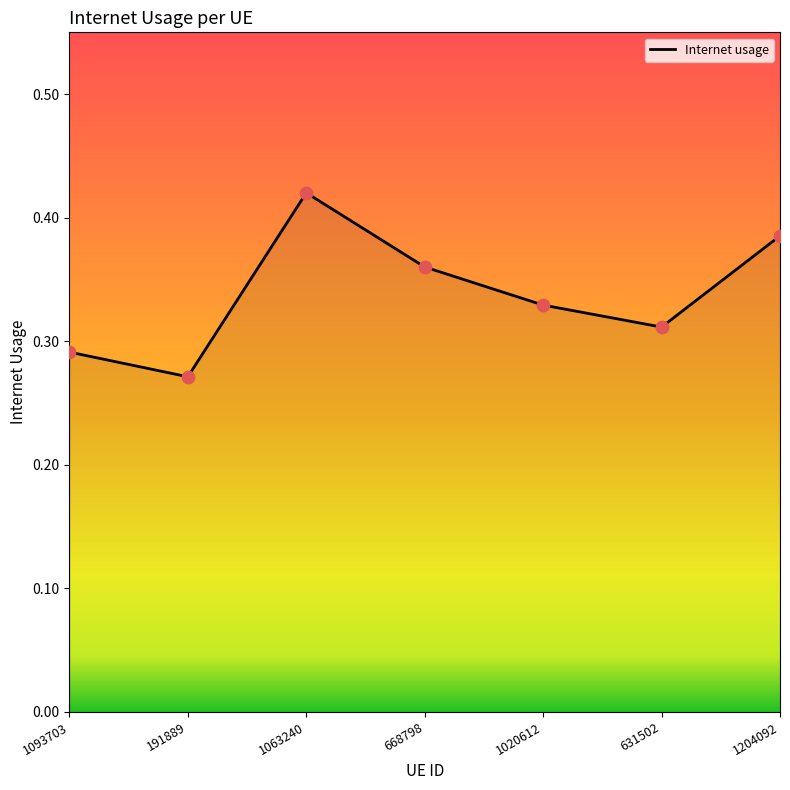

Which has a higher value, 1093703 or 1063240?

1063240